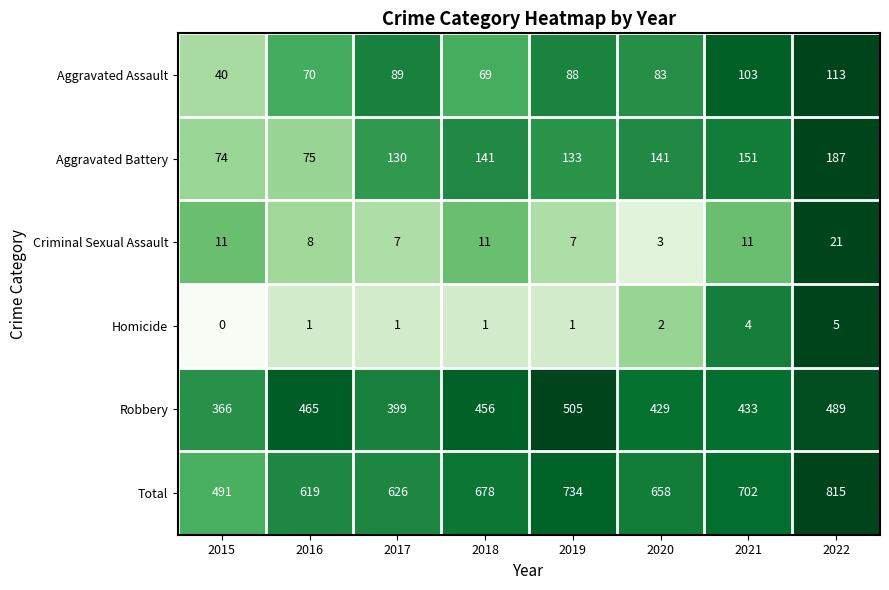

Between 2021 and 2022, which series saw the biggest shift?

Total